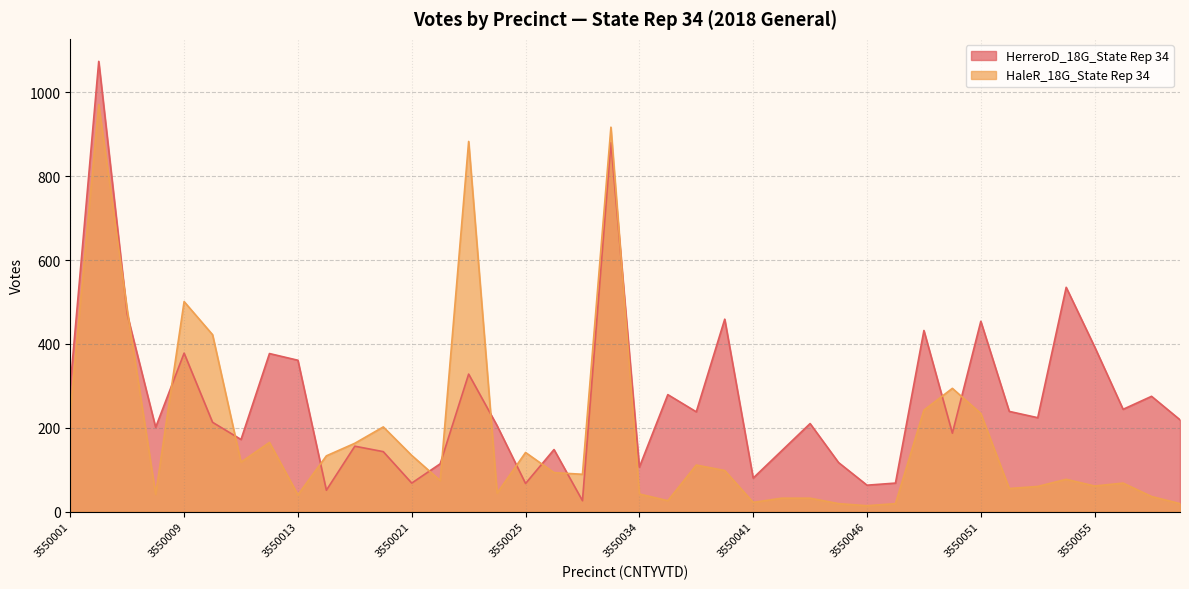

Which series has the largest range (max minus min)?

HerreroD_18G_State Rep 34